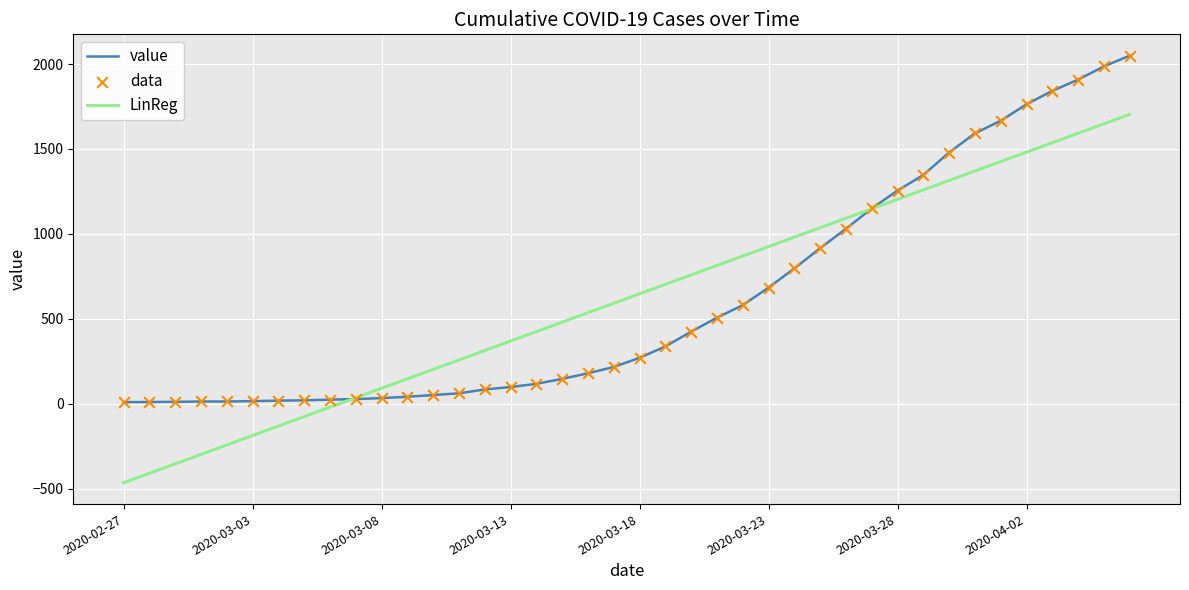

Which series has the largest range (max minus min)?

LinReg